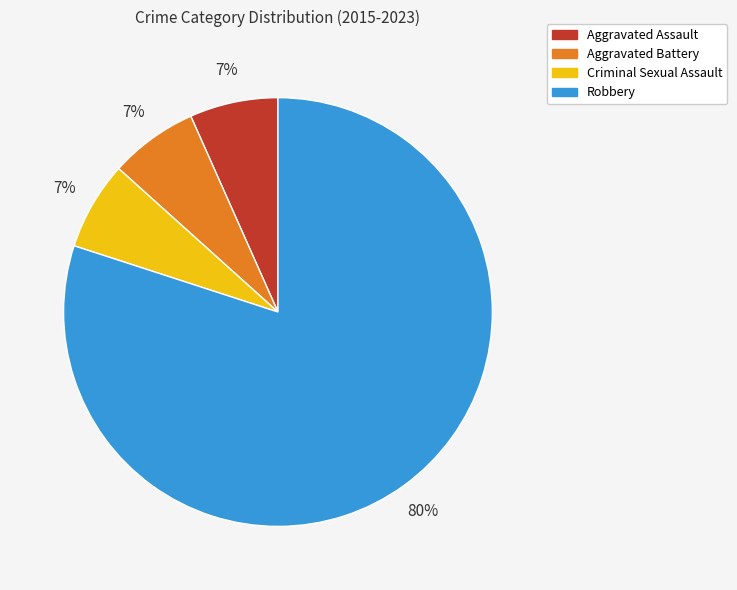

Count the number of slices in the pie.

4